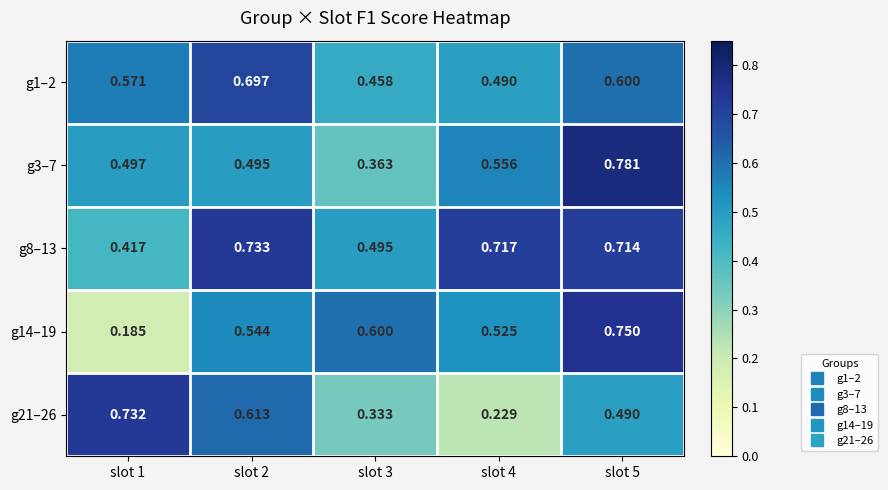

Reading left to right, what are all the values shown in this chart?

g1–2: slot 1=0.6	slot 2=0.7	slot 3=0.5	slot 4=0.5	slot 5=0.6
g3–7: slot 1=0.5	slot 2=0.5	slot 3=0.4	slot 4=0.6	slot 5=0.8
g8–13: slot 1=0.4	slot 2=0.7	slot 3=0.5	slot 4=0.7	slot 5=0.7
g14–19: slot 1=0.2	slot 2=0.5	slot 3=0.6	slot 4=0.5	slot 5=0.8
g21–26: slot 1=0.7	slot 2=0.6	slot 3=0.3	slot 4=0.2	slot 5=0.5